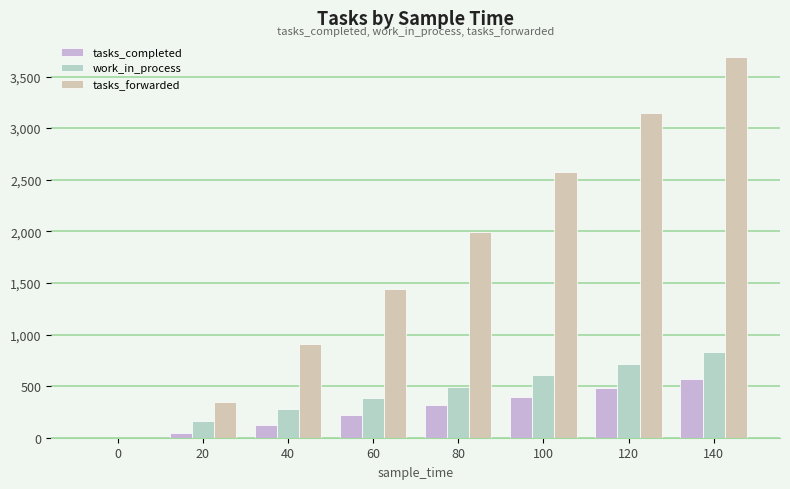

How many positive values does the tasks_completed series have?

7